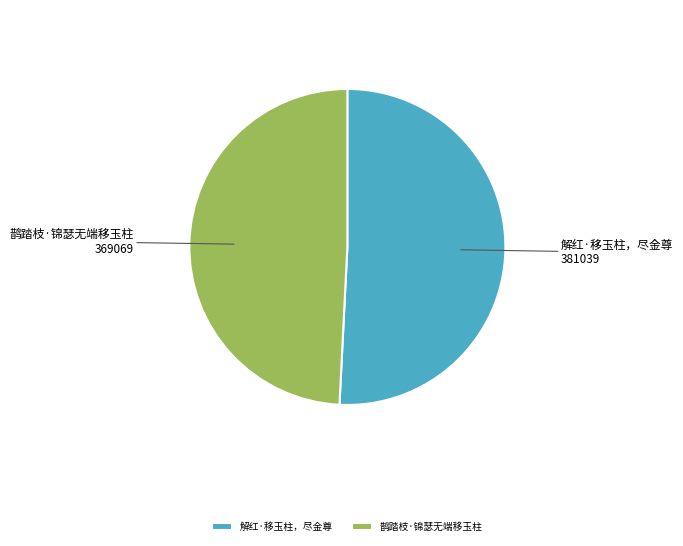

Does 解红·移玉柱，尽金尊 represent more than half of the total?

Yes